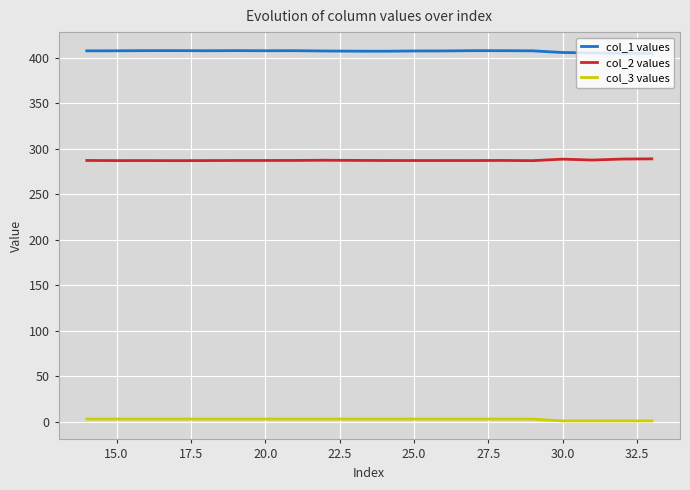

Count the number of data series in this chart.

3